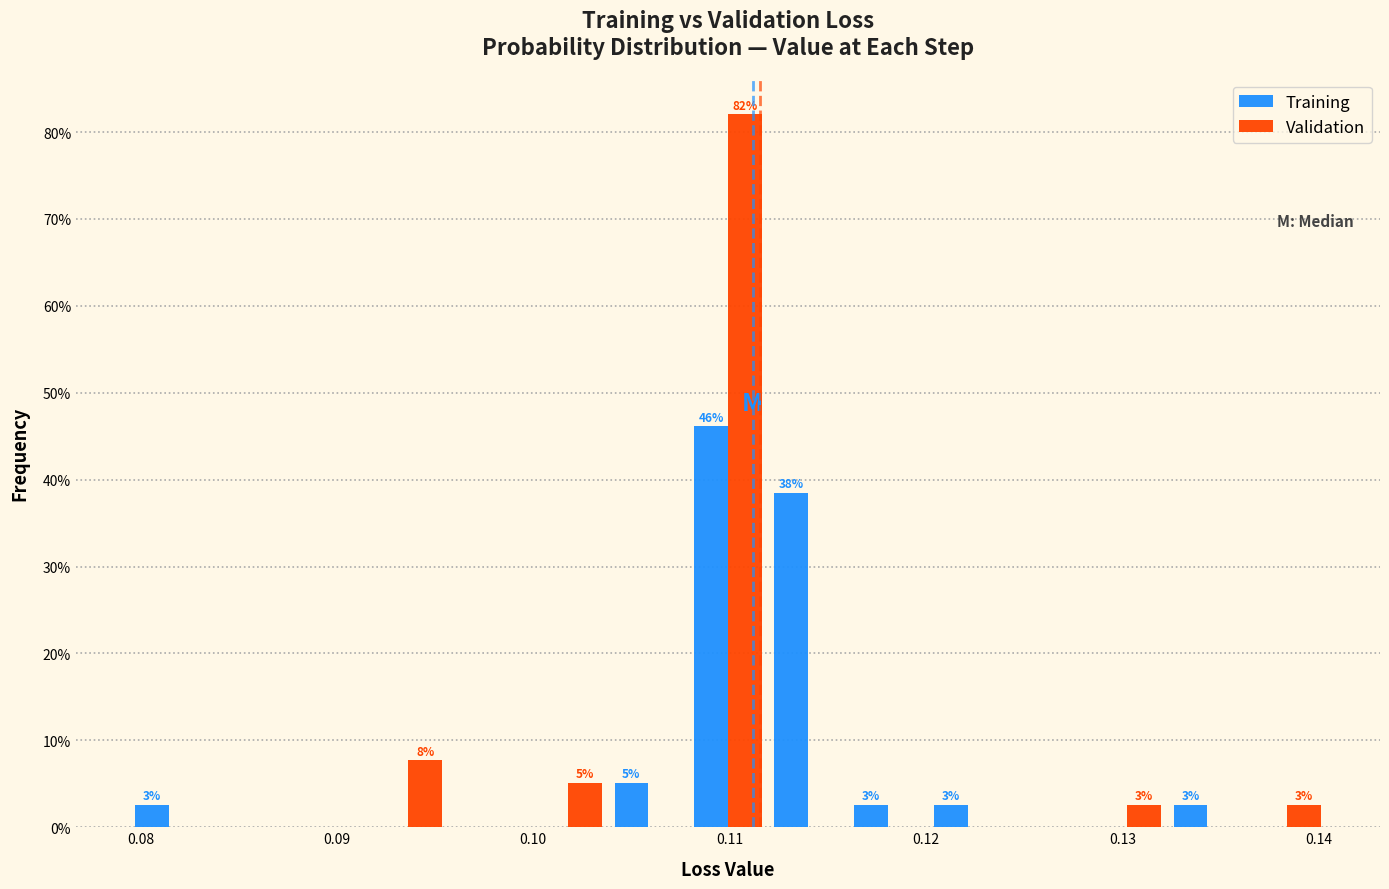

In the Training series, which range on the x-axis has the tallest bar?

0.108 to 0.112